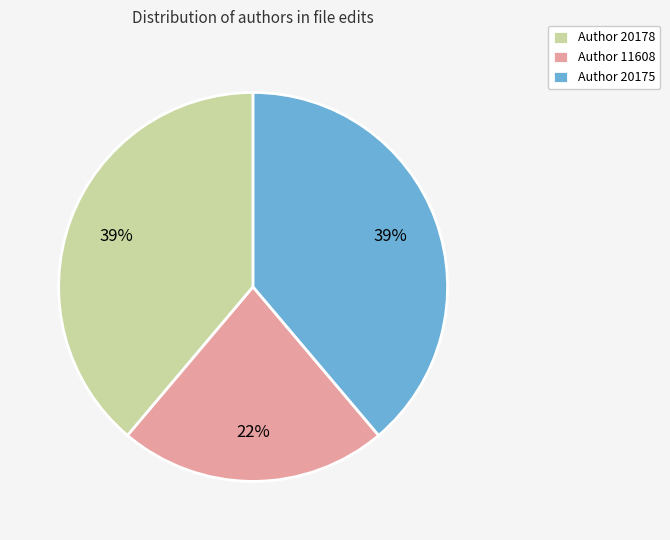

To the nearest percent, what percentage of the pie is Author 20178?

39%